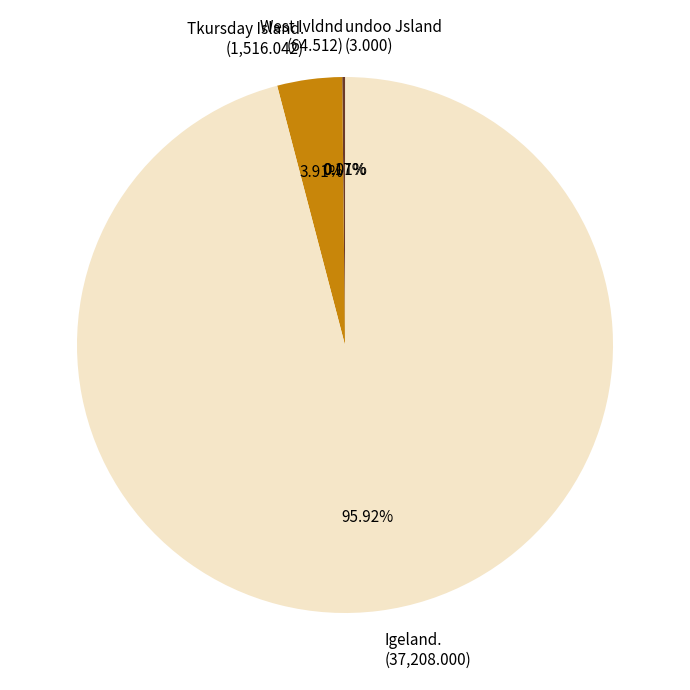

To the nearest percent, what is the average slice percentage?

25%